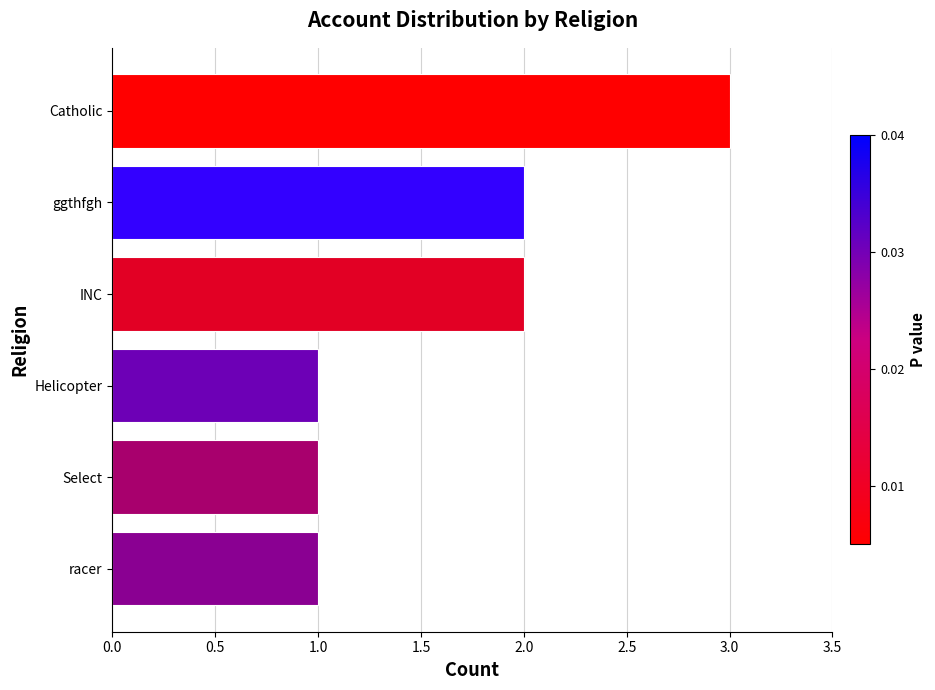

Reading bottom to top, what are all the values shown in this chart?

1	1	1	2	2	3